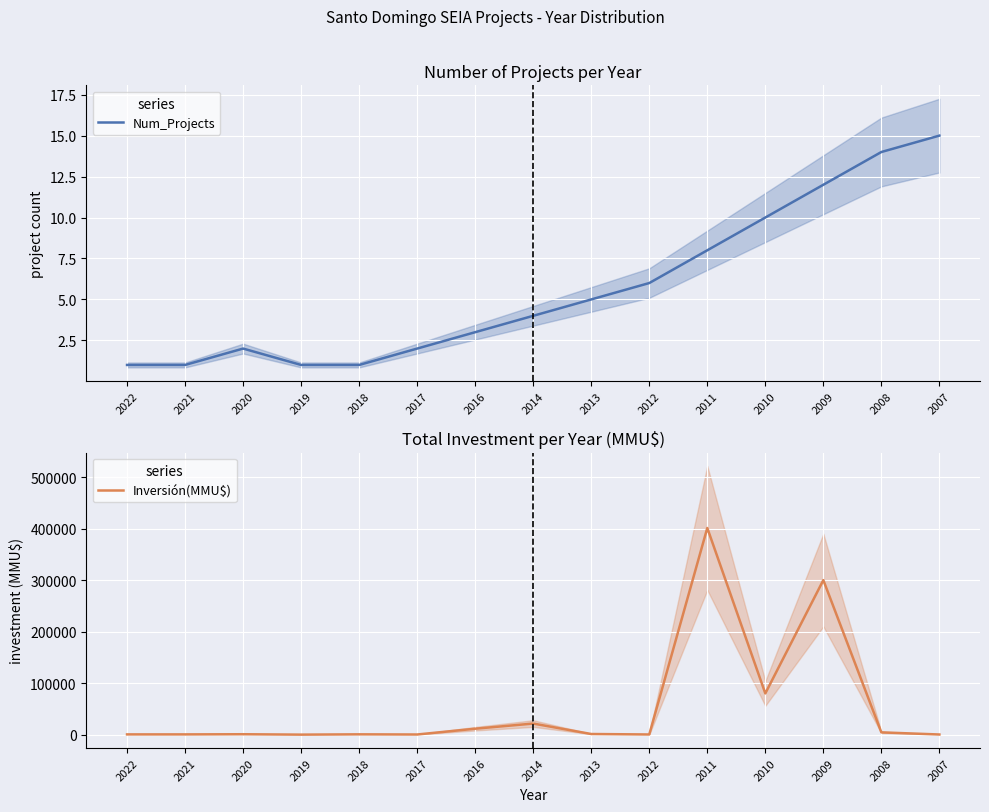

After their last crossing, which series has the higher values: Num_Projects or Inversión(MMU$)?

Inversión(MMU$)